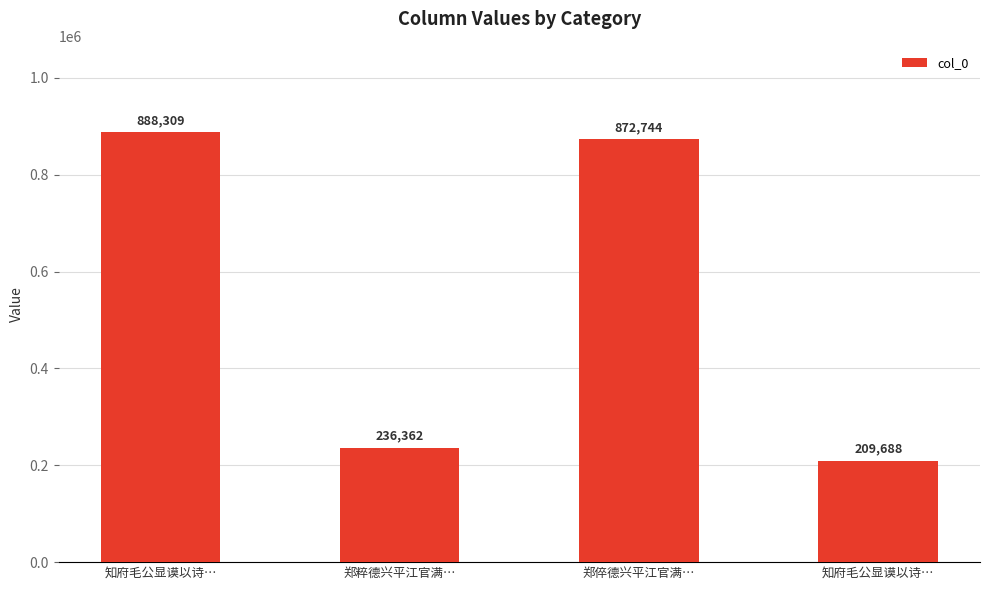

Are the bars horizontal?

No